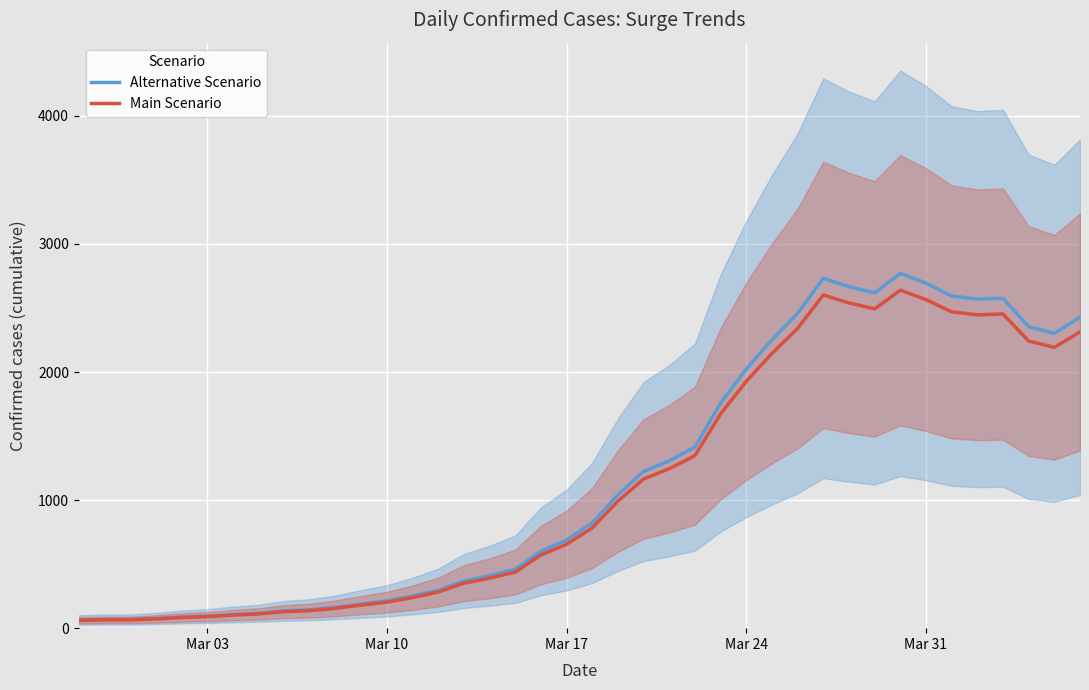

What is the maximum value for Main Scenario?

2639.0